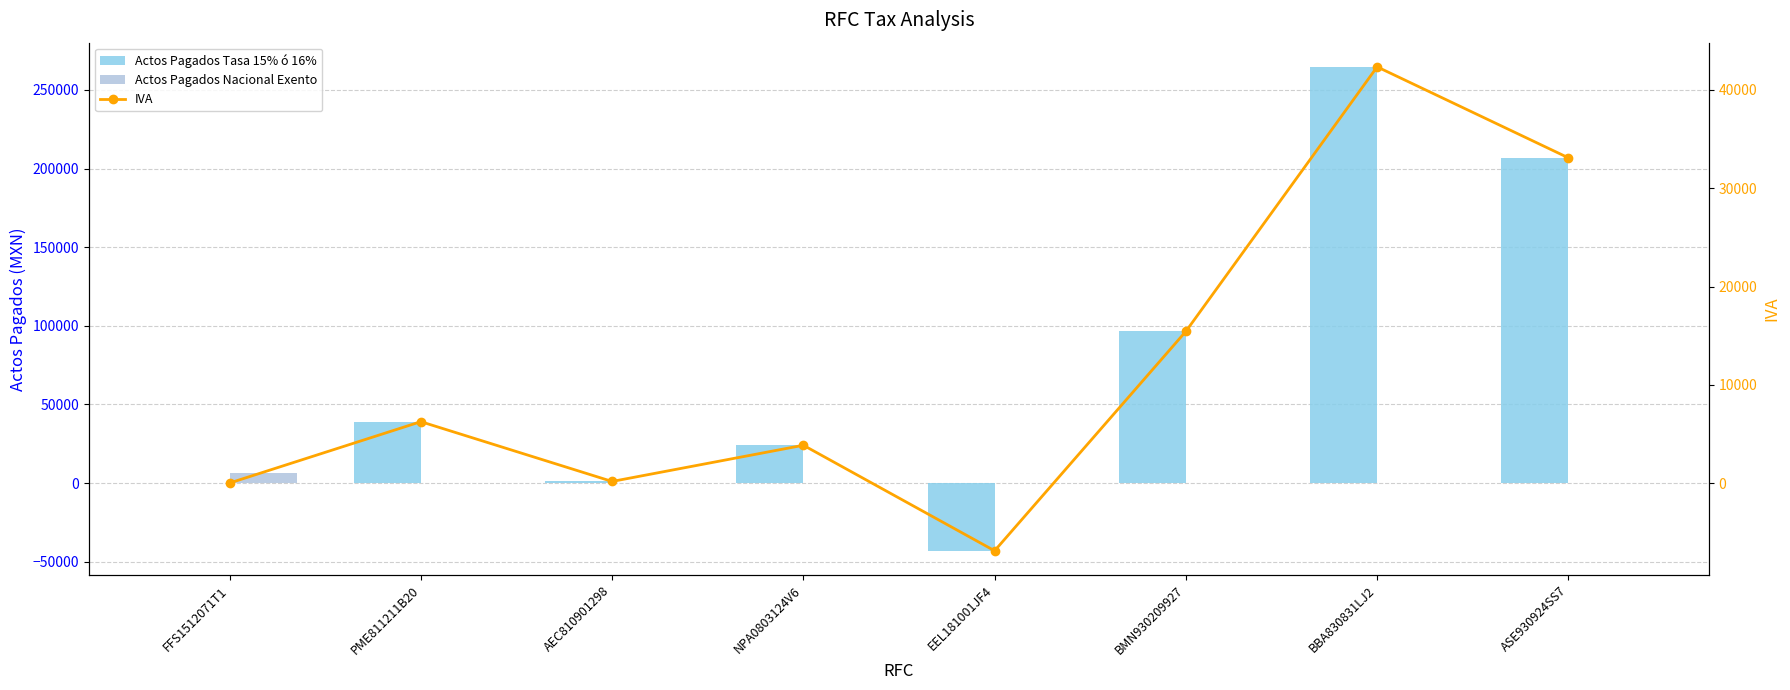

What is the sum of the Actos Pagados Tasa 15% ó 16% values at BBA830831LJ2 and NPA0803124V6?

288730.3